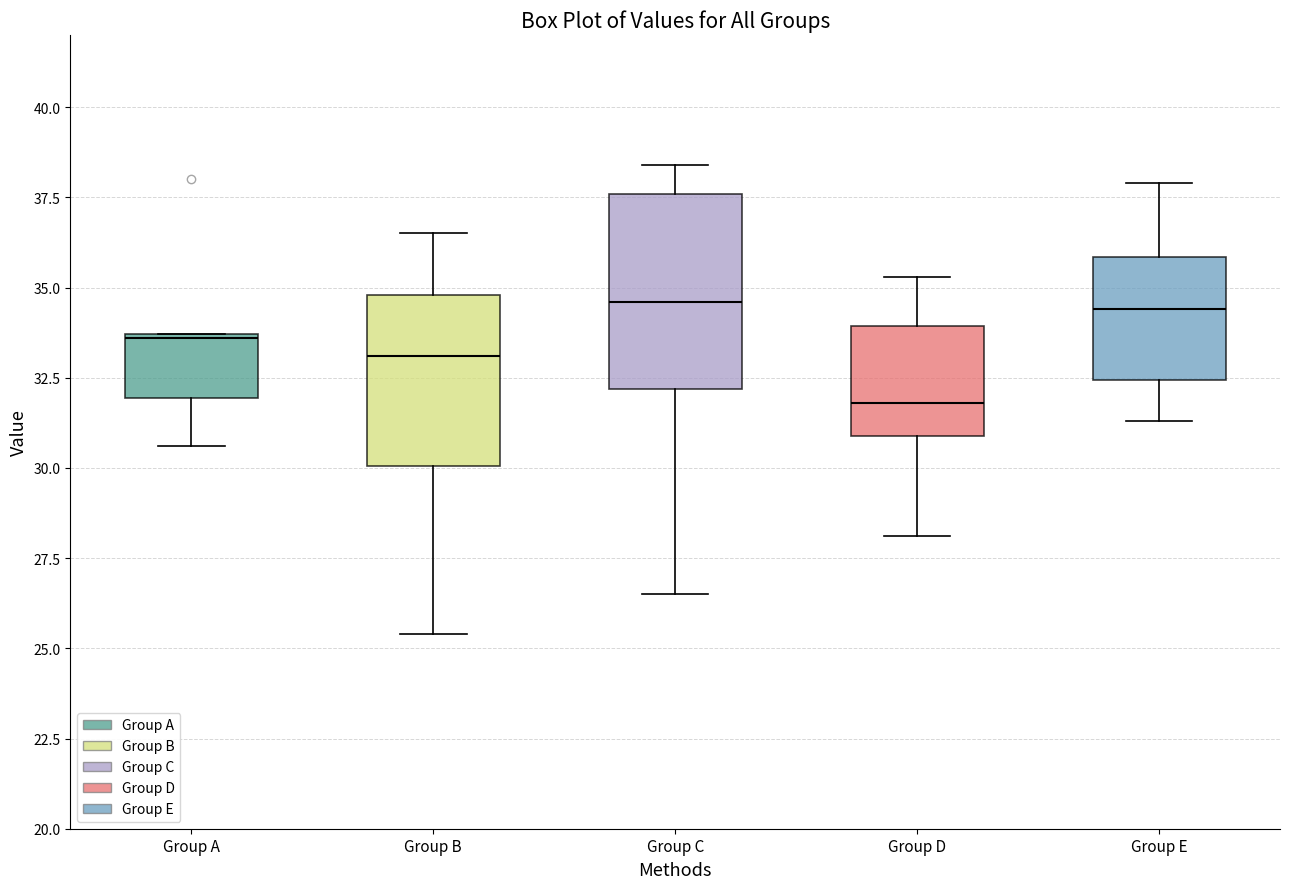

Reading left to right, transcribe this box plot: for each box, give where its median line is, the range the box spans, and where its two whiskers end, as read against the y-axis. The values are not printed on the chart, so give them approximately, as read against the axis.

Group A: median 33.5, box 32.0 to 33.5, whiskers 30.5 to 33.5
Group B: median 33.0, box 30.0 to 35.0, whiskers 25.5 to 36.5
Group C: median 34.5, box 32.0 to 37.5, whiskers 26.5 to 38.5
Group D: median 32.0, box 31.0 to 34.0, whiskers 28.0 to 35.5
Group E: median 34.5, box 32.5 to 36.0, whiskers 31.5 to 38.0